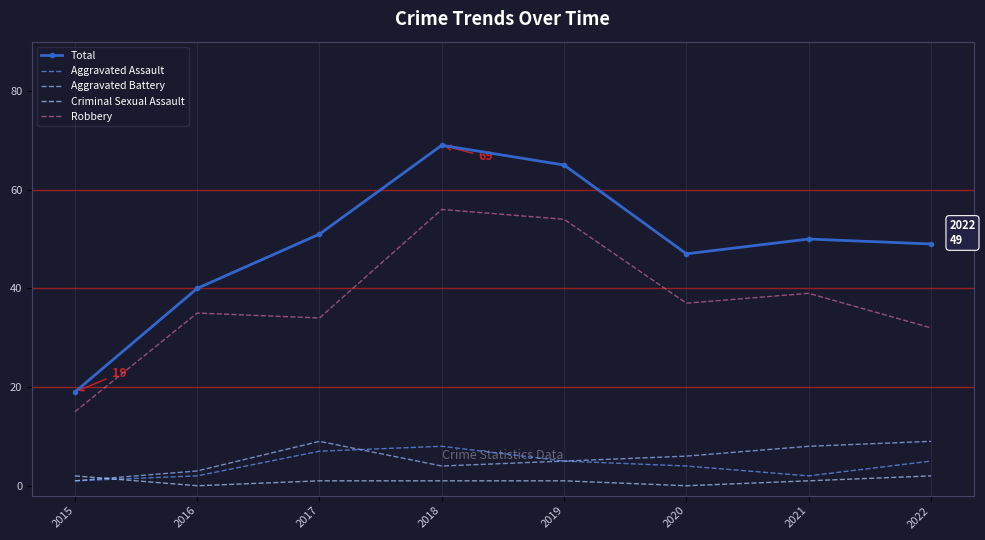

At how many categories does at least one series exceed 31?

7